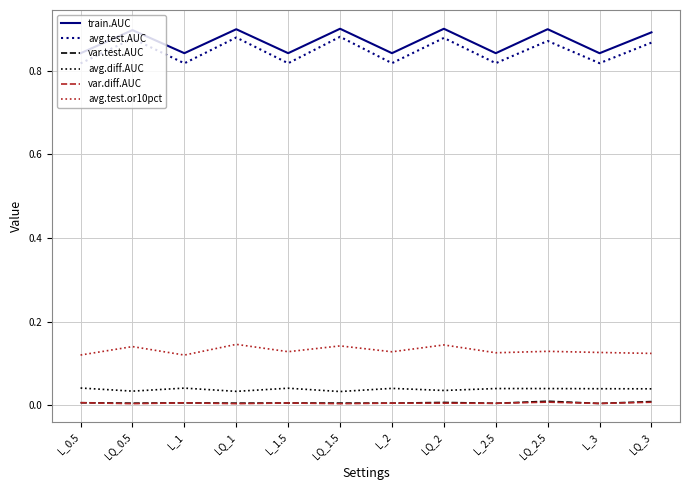

Count the number of categories in the chart.

12